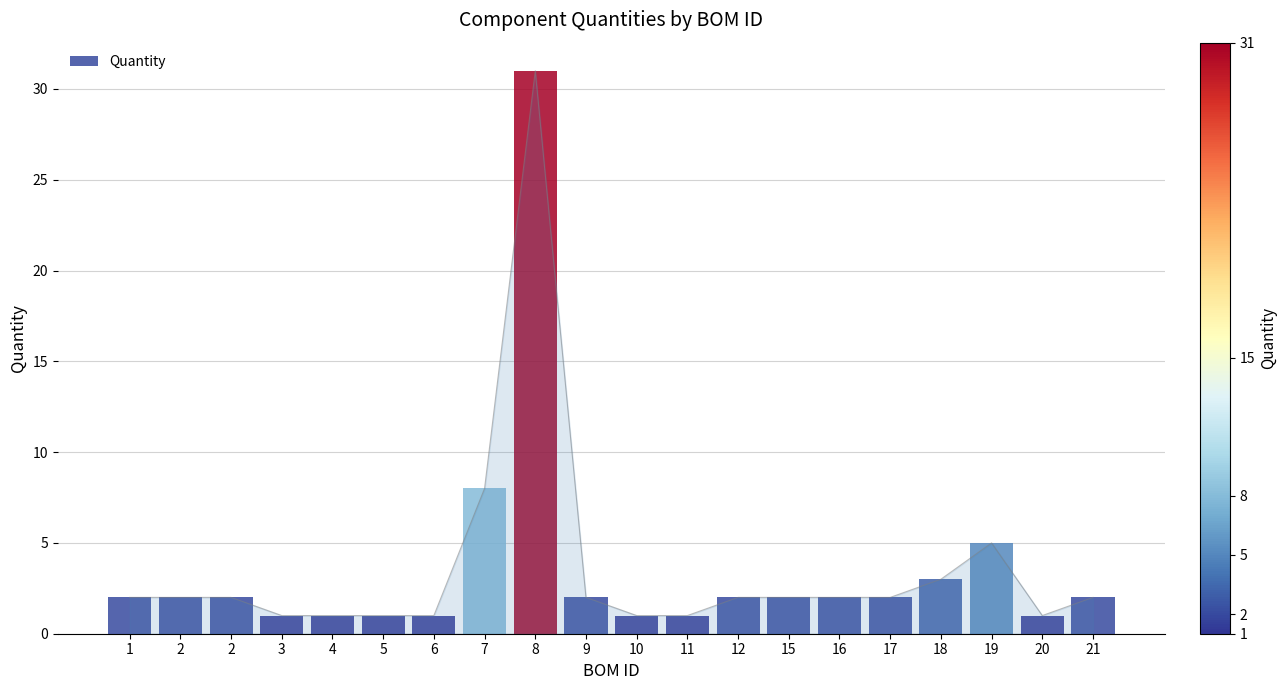

What is the value of the 10th bar from the left?

2